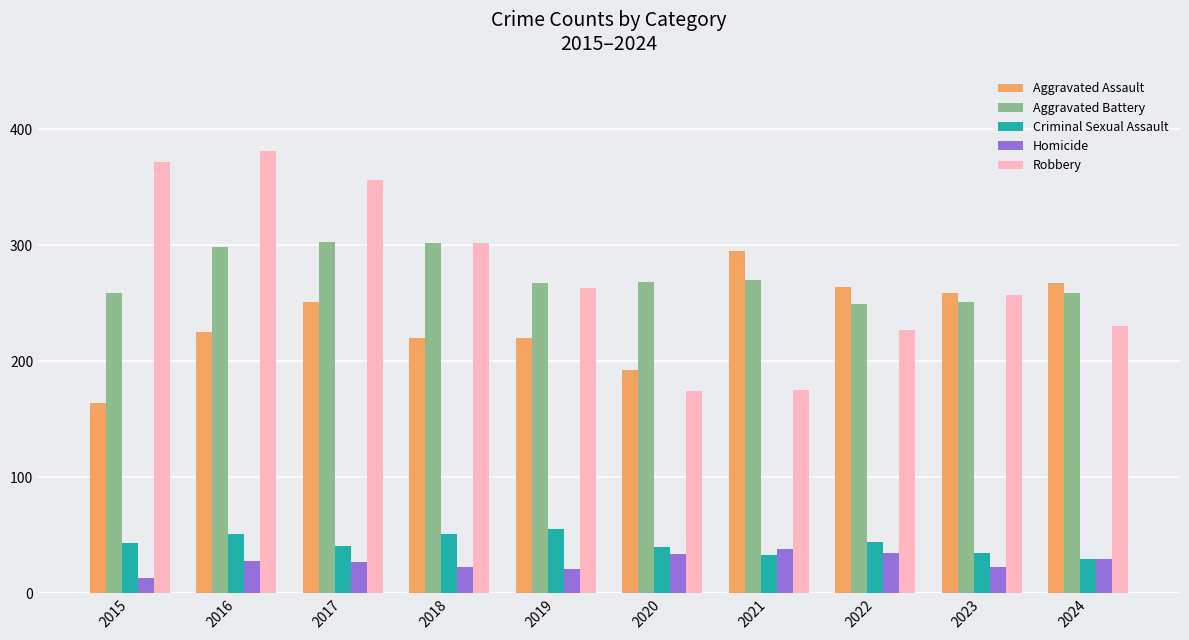

What is the average value of the Homicide series?

27